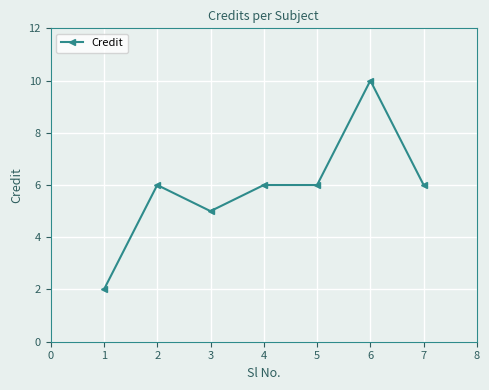

At which category does the chart reach its peak across all series?

6